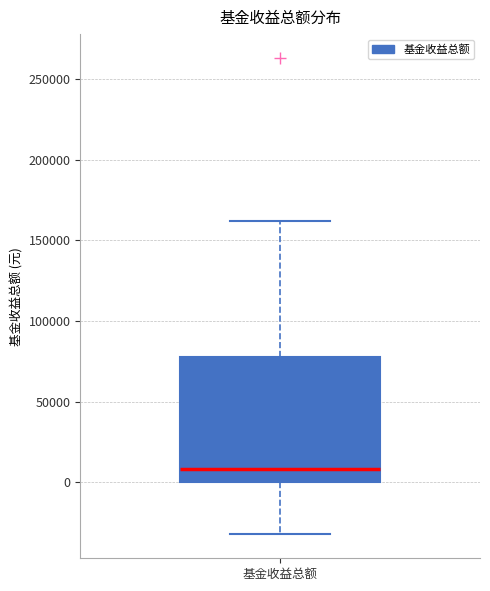

Transcribe this box plot: give where the median line is, the range the box spans, and where the two whiskers end, as read against the y-axis. The values are not printed on the chart, so give them approximately, as read against the axis.

median 10000, box 0 to 80000, whiskers -30000 to 160000